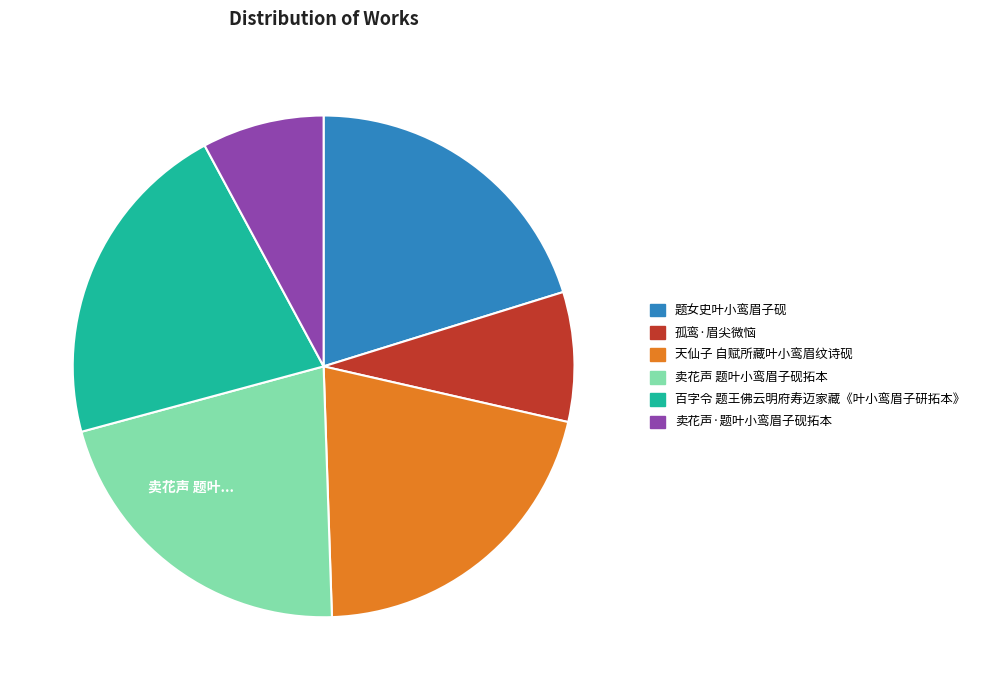

How many slices are in this pie chart?

6